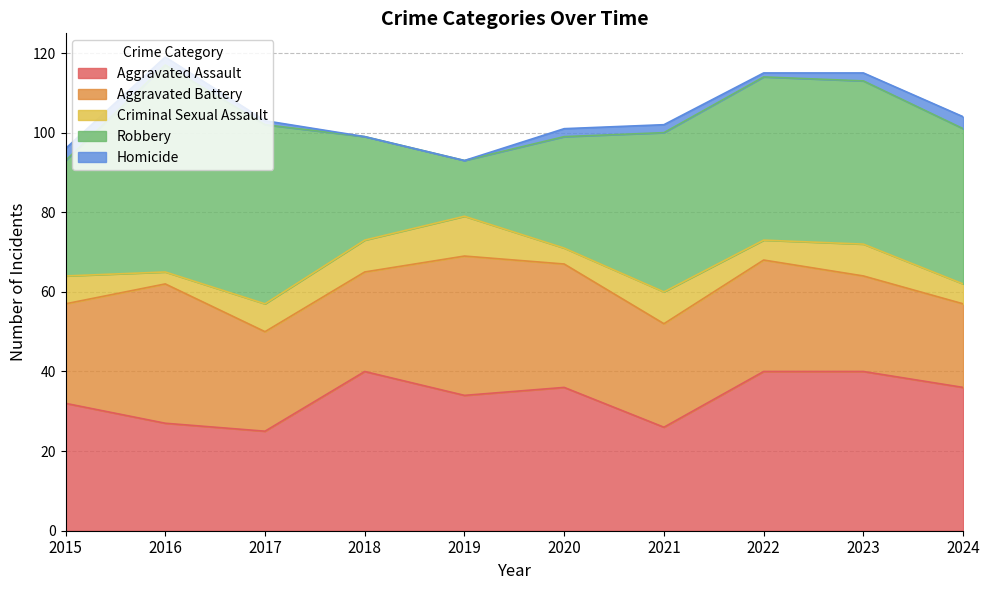

At which category is the sum across all series the highest?

2016